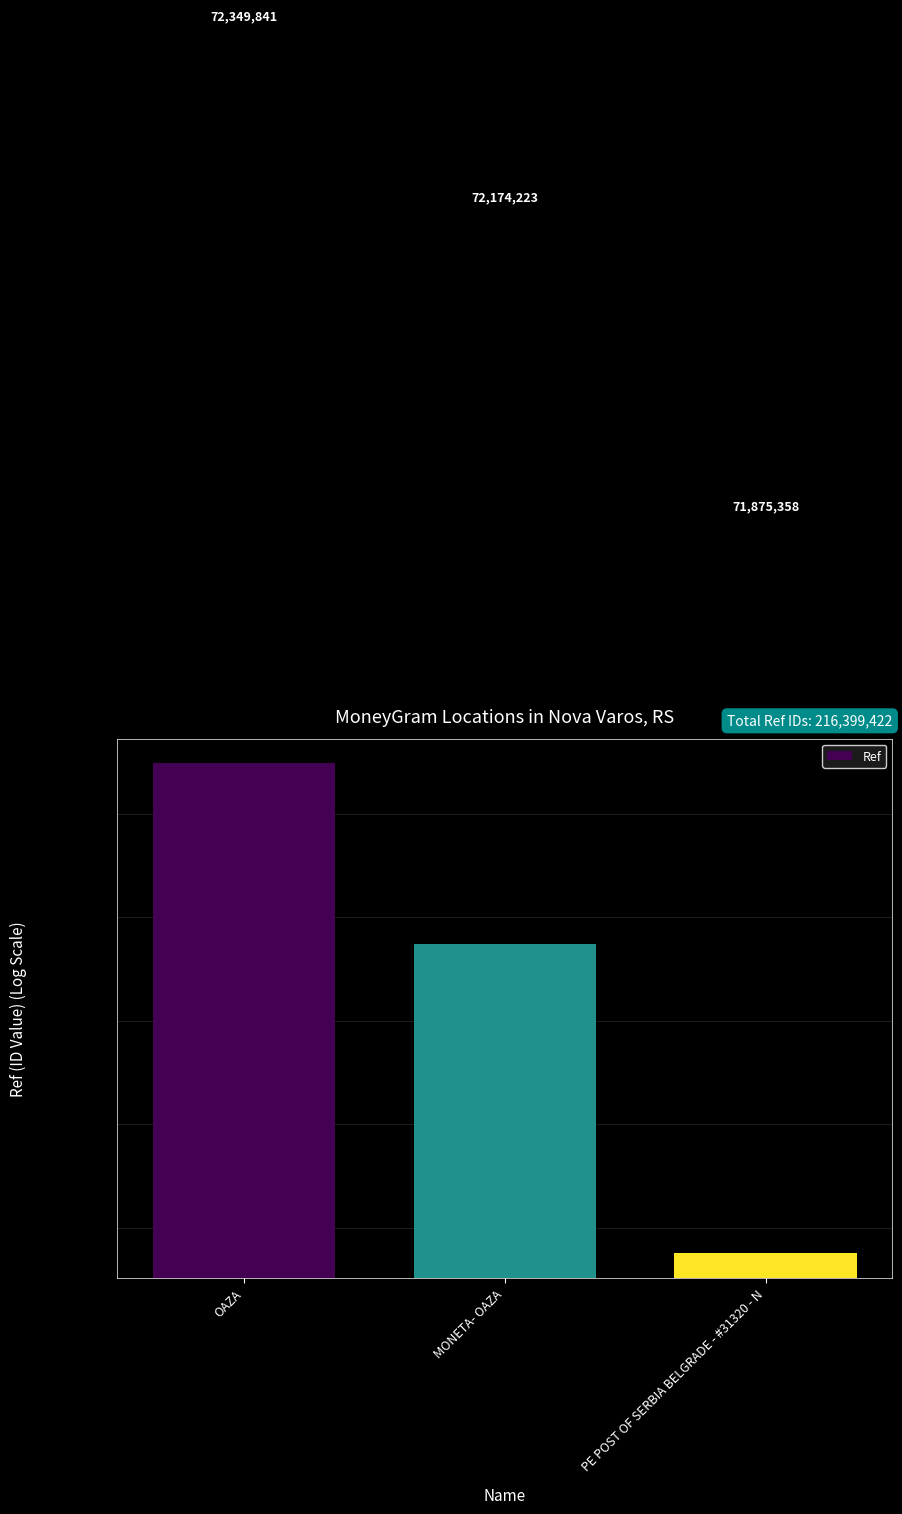

Reading left to right, what are all the values shown in this chart?

OAZA=72349841	MONETA- OAZA=72174223	PE POST OF SERBIA BELGRADE - #31320 - N=71875358